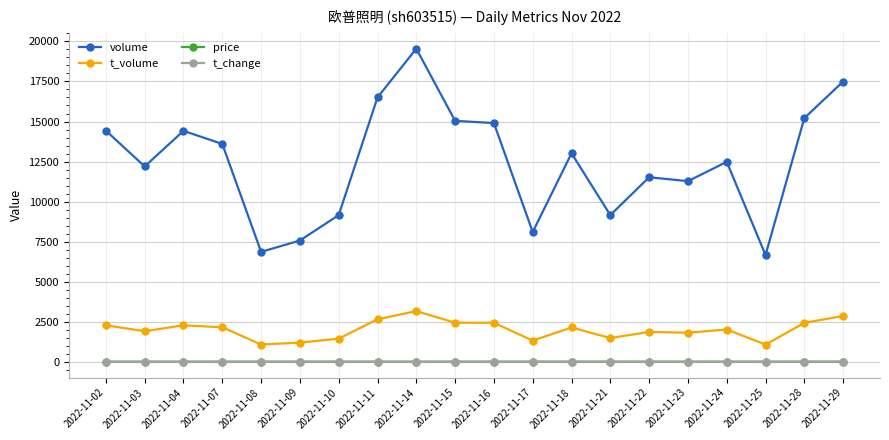

True or false: t_volume has more than 1 points higher than both neighbors.

True